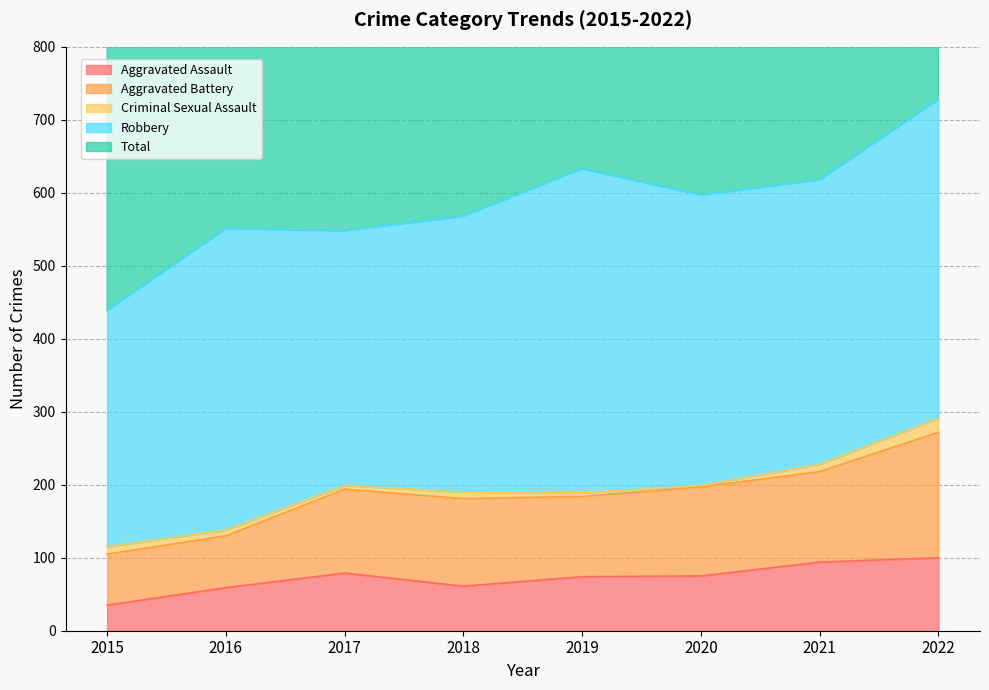

How many data points in Robbery are less than 398?

4